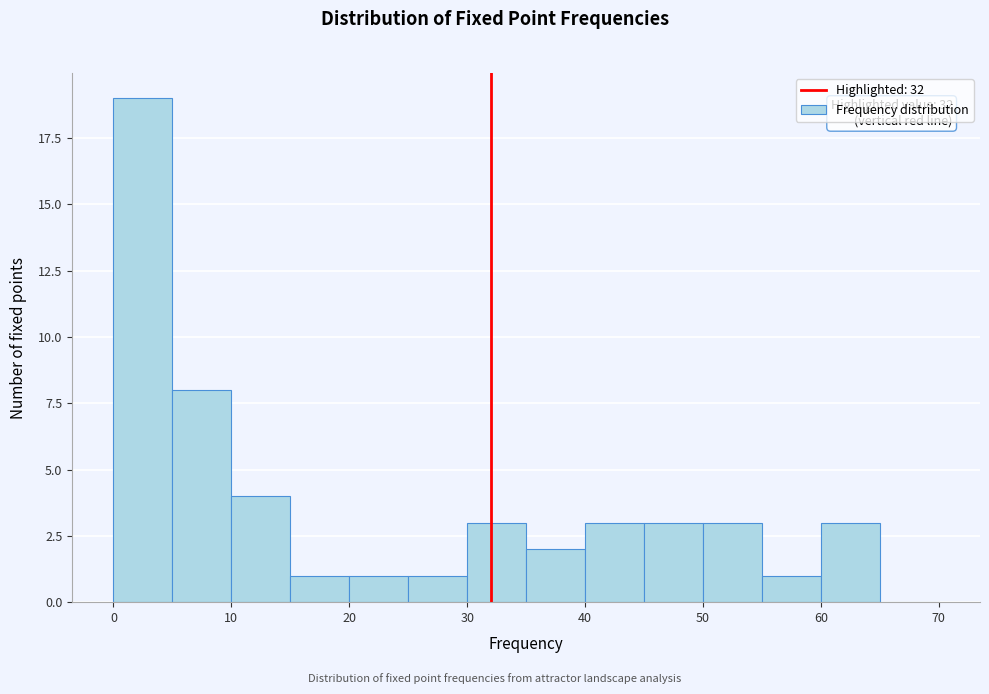

Which range on the x-axis has the tallest bar?

0 to 5